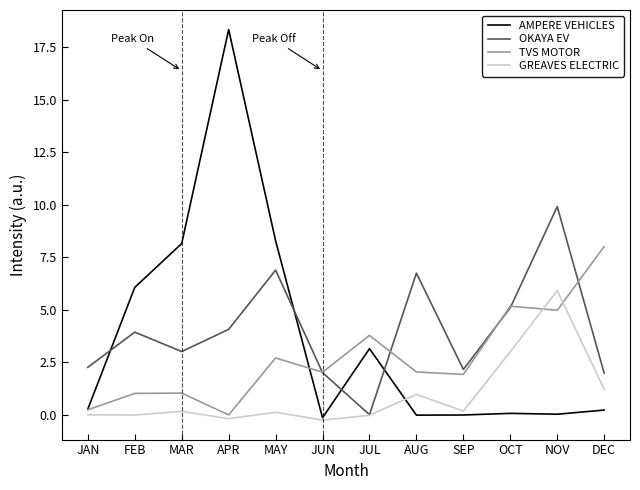

What is the value of the GREAVES ELECTRIC point at the 6th from the left?

-0.3